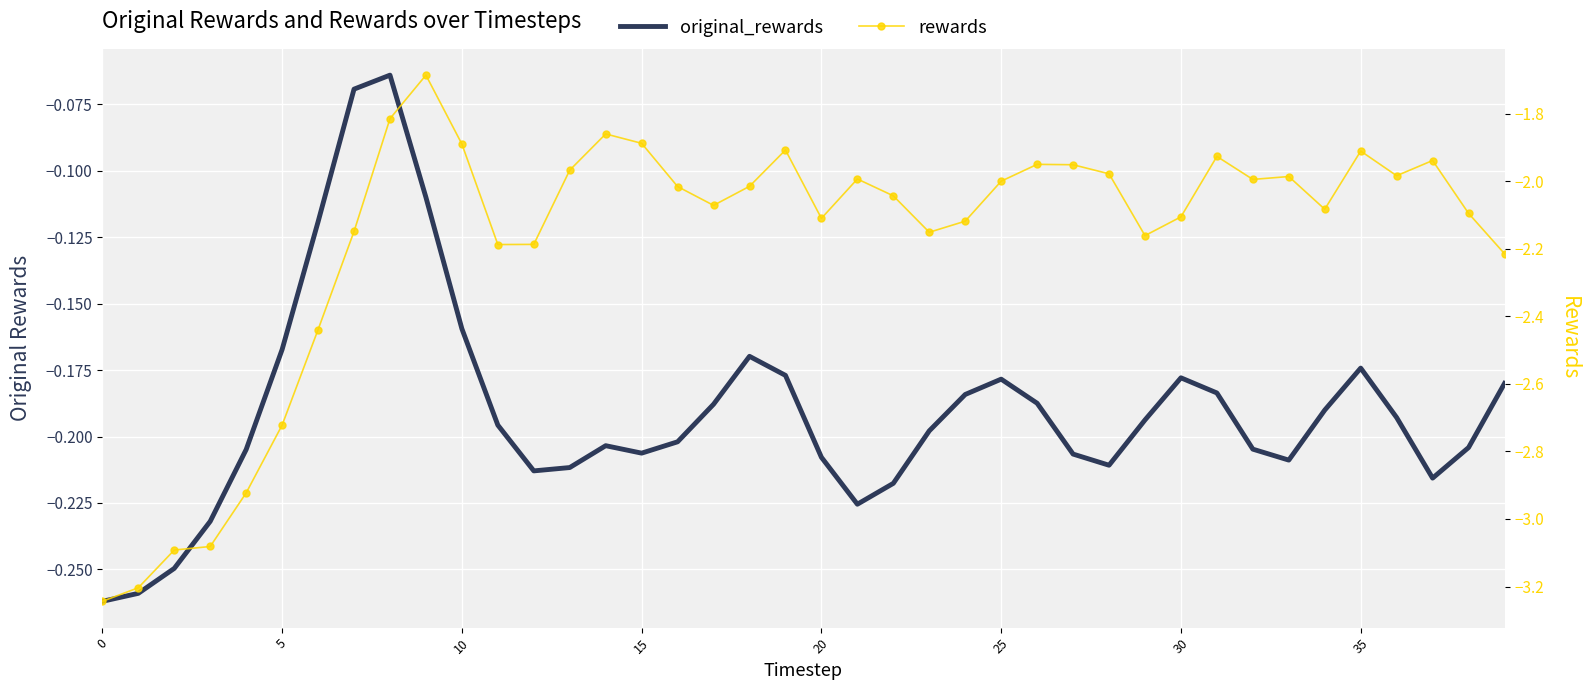

Which series has the widest spread of values?

rewards